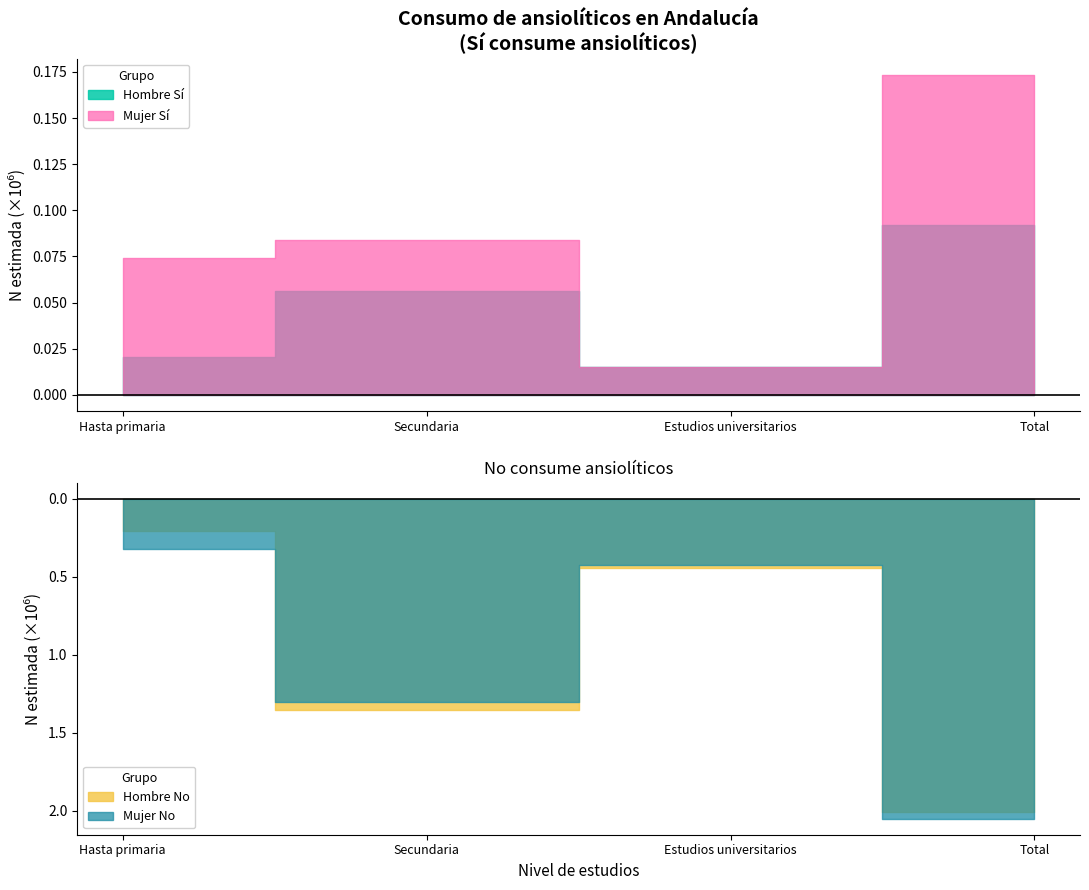

Between Secundaria and Estudios universitarios, which series saw the biggest shift?

Hombre No (N estimada)